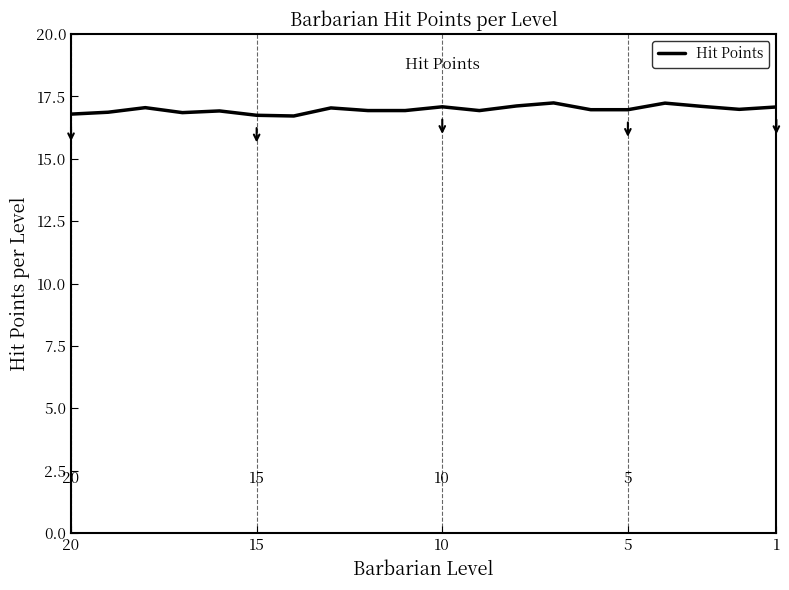

What is the greatest value displayed?

17.2